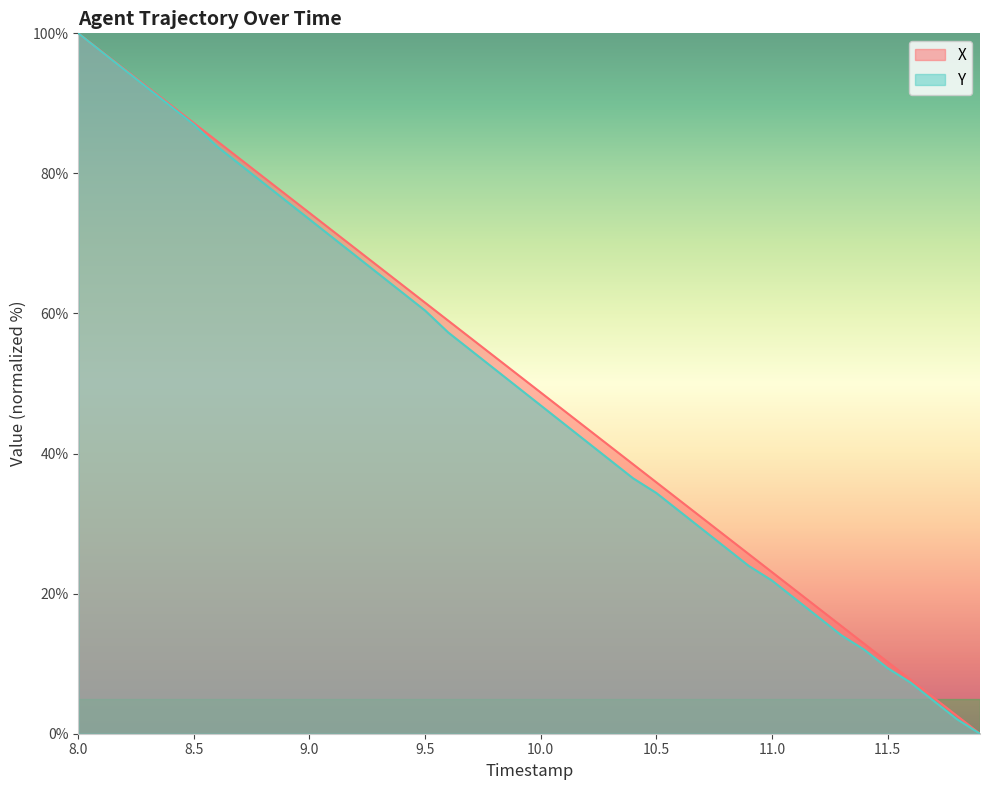

Is it true that Y equals 155.2 at 10.5?

False